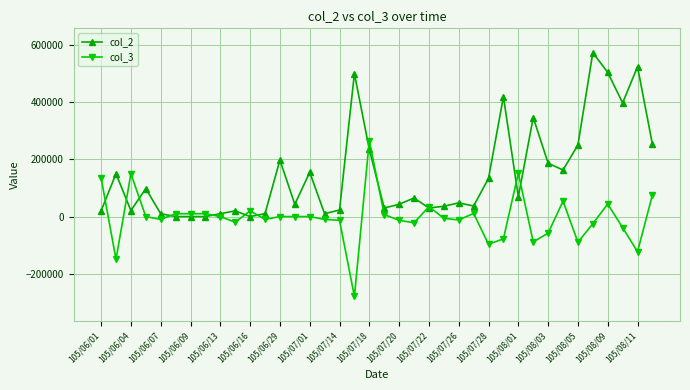

True or false: col_2 and col_3 intersect in this chart.

True